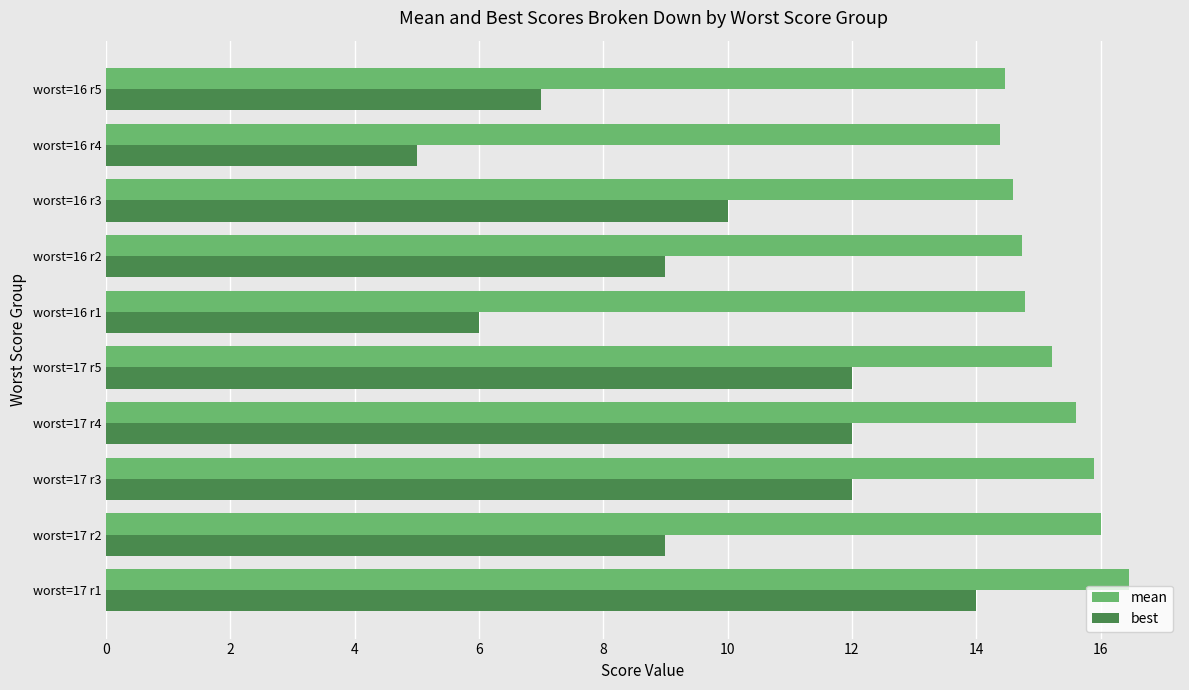

Rank the series by their average value, from highest to lowest.

mean, best